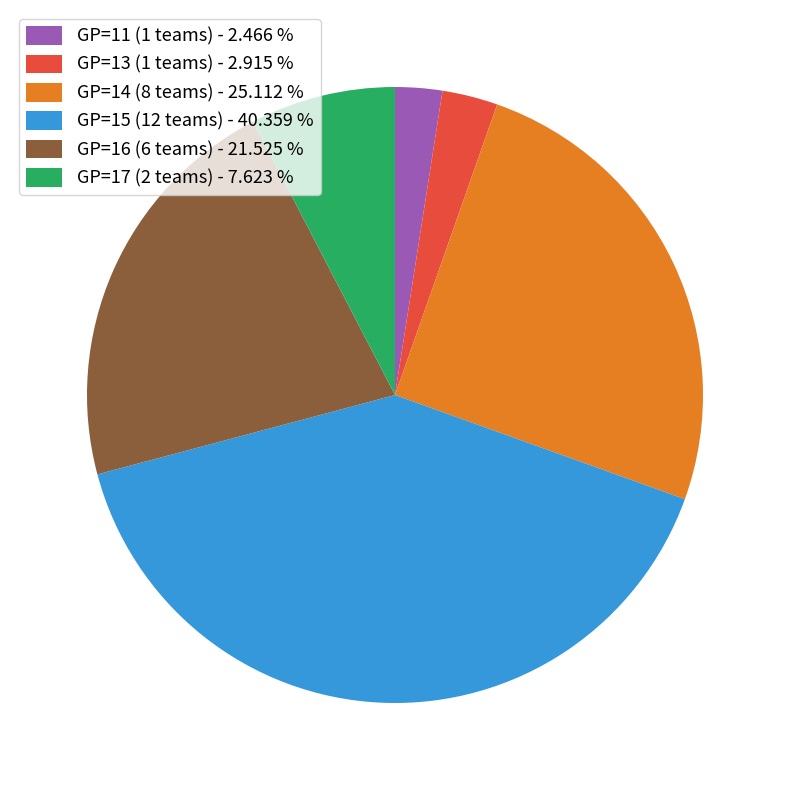

Does any single category account for the majority?

No